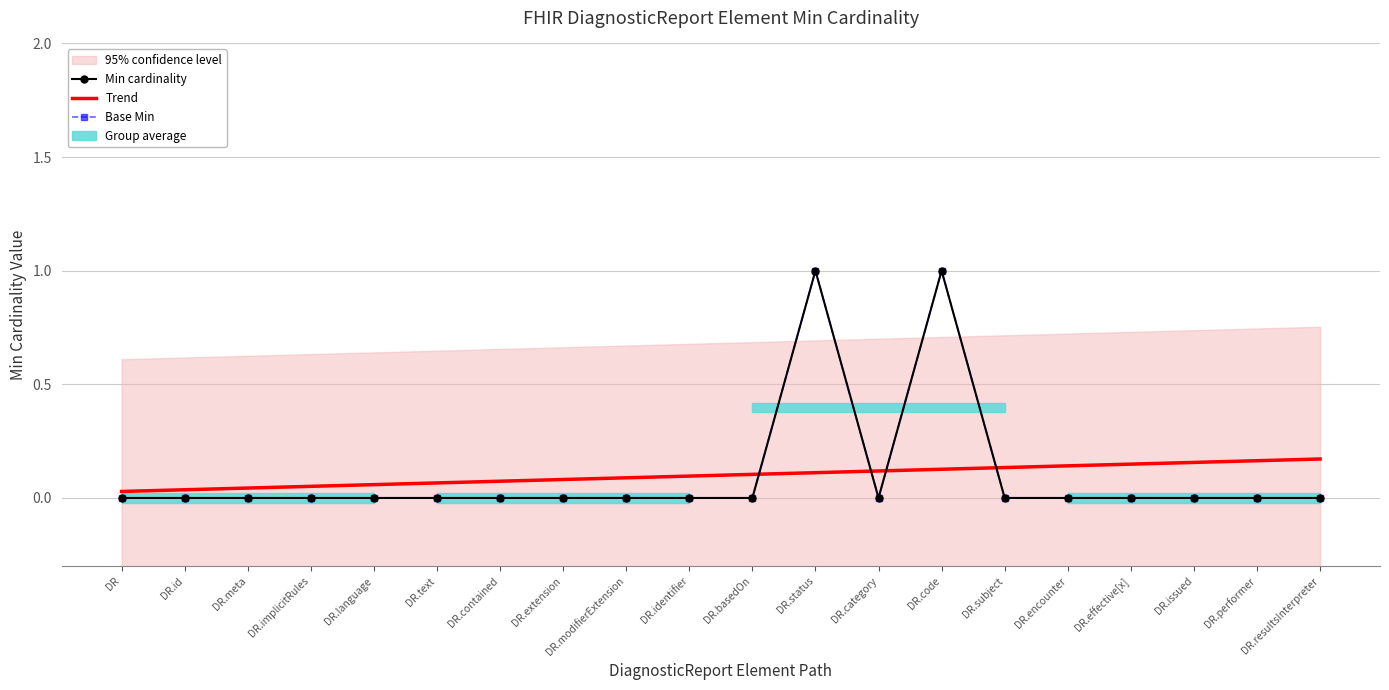

Reading left to right, transcribe all the data shown in this chart.

Min cardinality: DR=0.0	DR.id=0.0	DR.meta=0.0	DR.implicitRules=0.0	DR.language=0.0	DR.text=0.0	DR.contained=0.0	DR.extension=0.0	DR.modifierExtension=0.0	DR.identifier=0.0	DR.basedOn=0.0	DR.status=1.0	DR.category=0.0	DR.code=1.0	DR.subject=0.0	DR.encounter=0.0	DR.effective[x]=0.0	DR.issued=0.0	DR.performer=0.0	DR.resultsInterpreter=0.0
Trend: DR=0.0	DR.id=0.0	DR.meta=0.0	DR.implicitRules=0.1	DR.language=0.1	DR.text=0.1	DR.contained=0.1	DR.extension=0.1	DR.modifierExtension=0.1	DR.identifier=0.1	DR.basedOn=0.1	DR.status=0.1	DR.category=0.1	DR.code=0.1	DR.subject=0.1	DR.encounter=0.1	DR.effective[x]=0.1	DR.issued=0.2	DR.performer=0.2	DR.resultsInterpreter=0.2
Base Min: DR=0.0	DR.id=0.0	DR.meta=0.0	DR.implicitRules=0.0	DR.language=0.0	DR.text=0.0	DR.contained=0.0	DR.extension=0.0	DR.modifierExtension=0.0	DR.identifier=0.0	DR.basedOn=0.0	DR.status=1.0	DR.category=0.0	DR.code=1.0	DR.subject=0.0	DR.encounter=0.0	DR.effective[x]=0.0	DR.issued=0.0	DR.performer=0.0	DR.resultsInterpreter=0.0